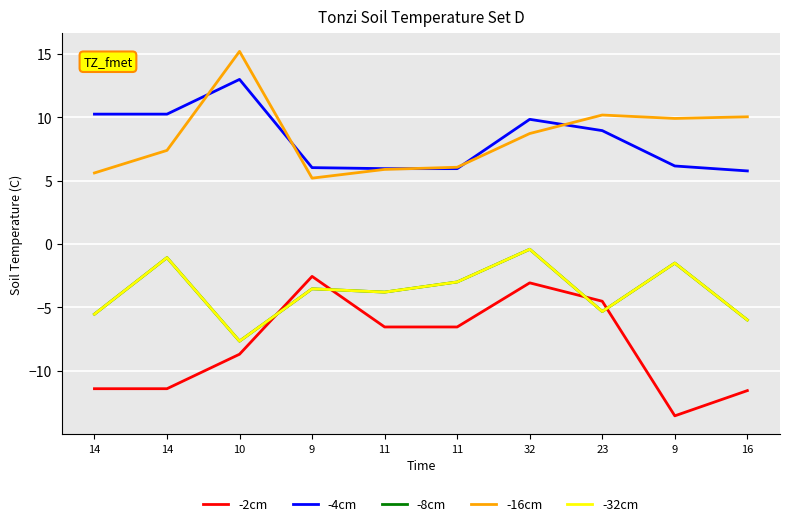

Reading left to right, what are all the values shown in this chart?

-2cm: -11.4	-11.4	-8.7	-2.6	-6.5	-6.5	-3.1	-4.5	-13.6	-11.6
-4cm: 10.2	10.2	13.0	6.0	5.9	5.9	9.8	8.9	6.2	5.8
-8cm: -5.5	-1.1	-7.7	-3.5	-3.8	-3.0	-0.4	-5.3	-1.5	-6.0
-16cm: 5.6	7.4	15.2	5.2	5.9	6.0	8.7	10.2	9.9	10.0
-32cm: -5.5	-1.1	-7.7	-3.5	-3.8	-3.0	-0.4	-5.3	-1.5	-6.0